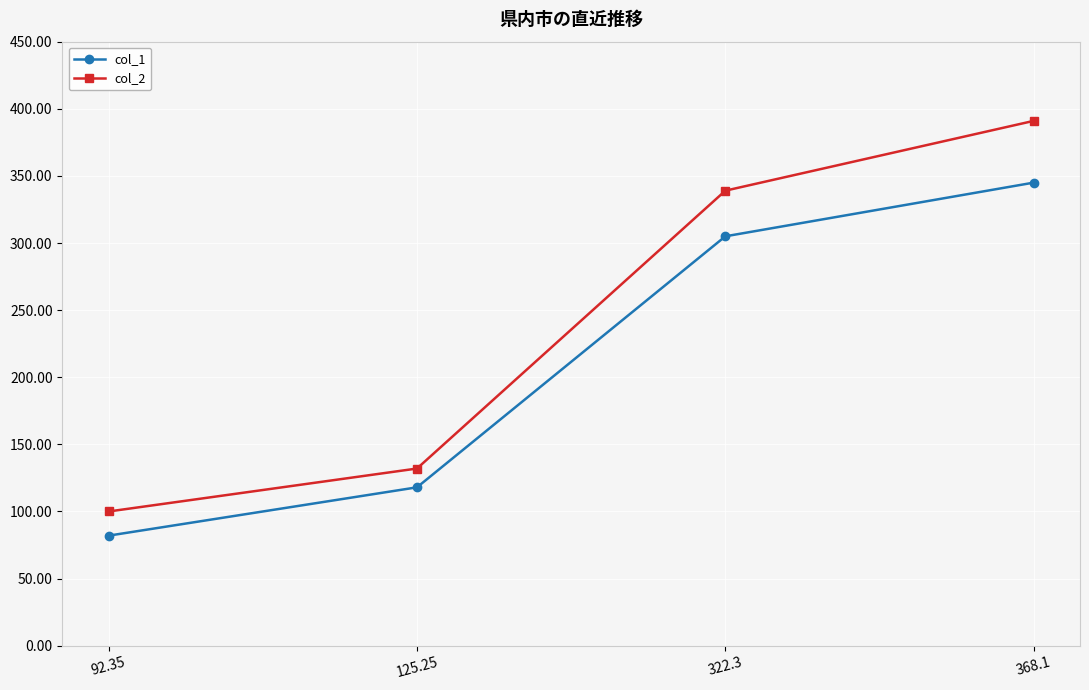

What is the sum of all col_2 values?

962